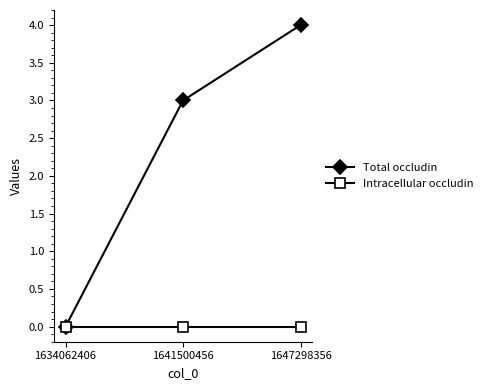

How many data points in Total occludin are less than 3?

1